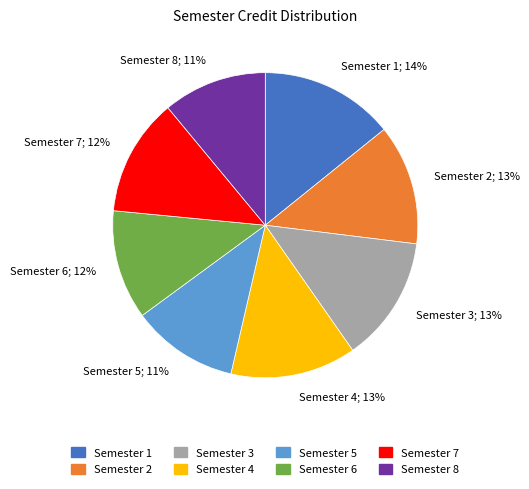

To the nearest percent, what is the difference between the Semester 2 and Semester 6 slice percentages?

1%